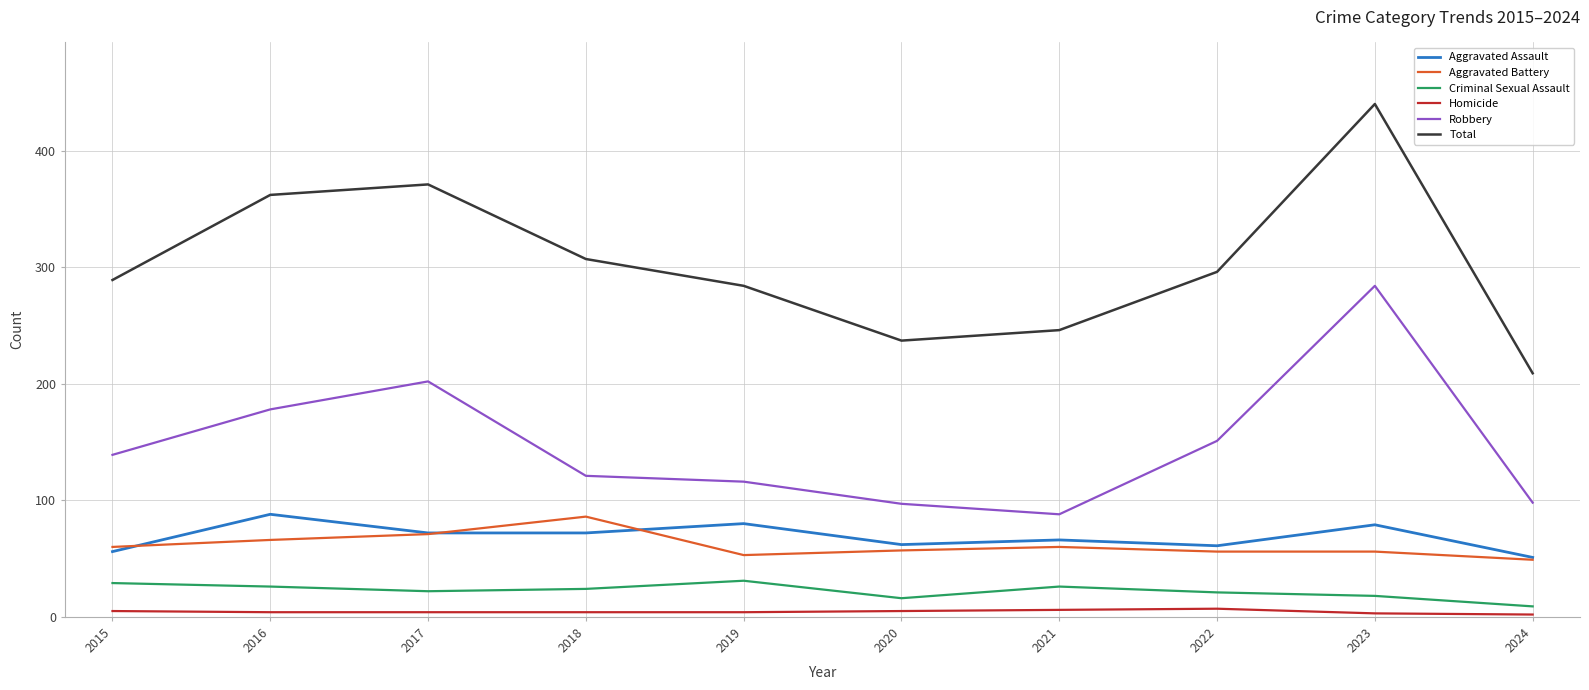

What is the minimum value shown in the chart?

2